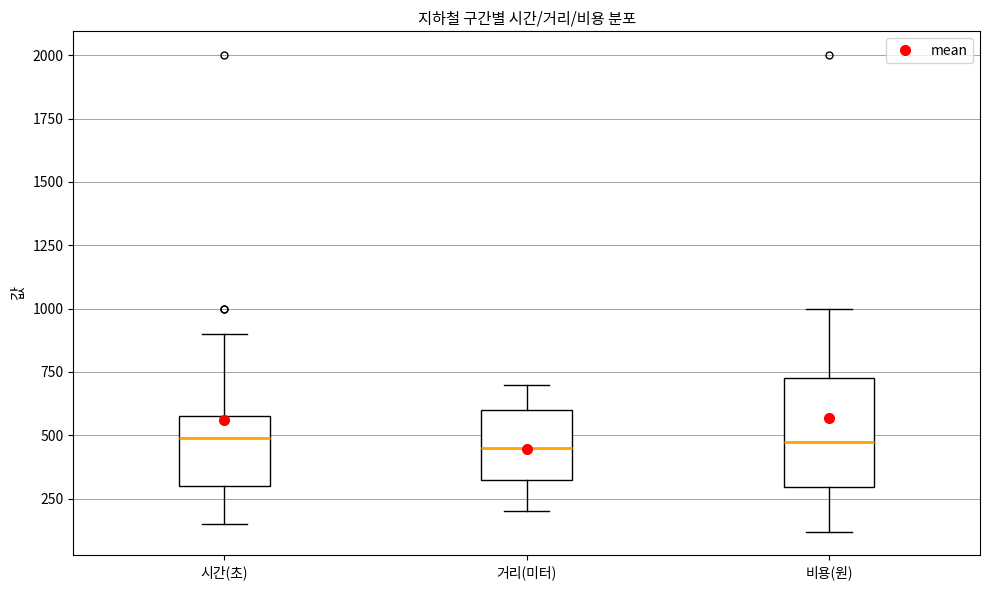

Where is the lower edge of the box for 비용(원) on the y-axis? The values are not printed on the chart, so give them approximately, as read against the axis.

300